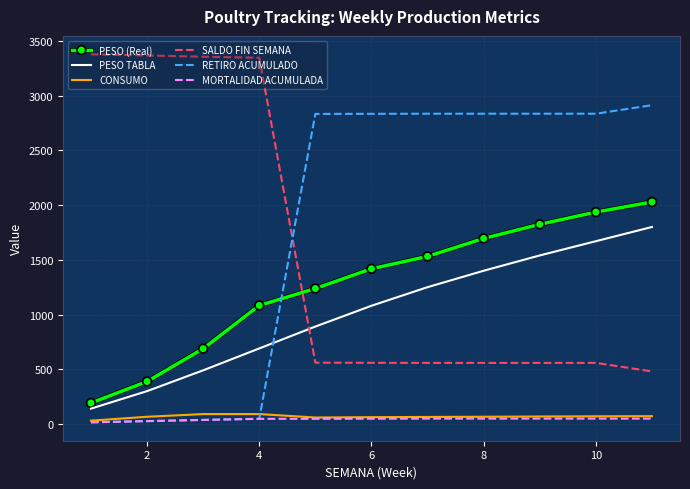

What is the difference between the maximum and second lowest values in the PESO (Real) series?

1640.4